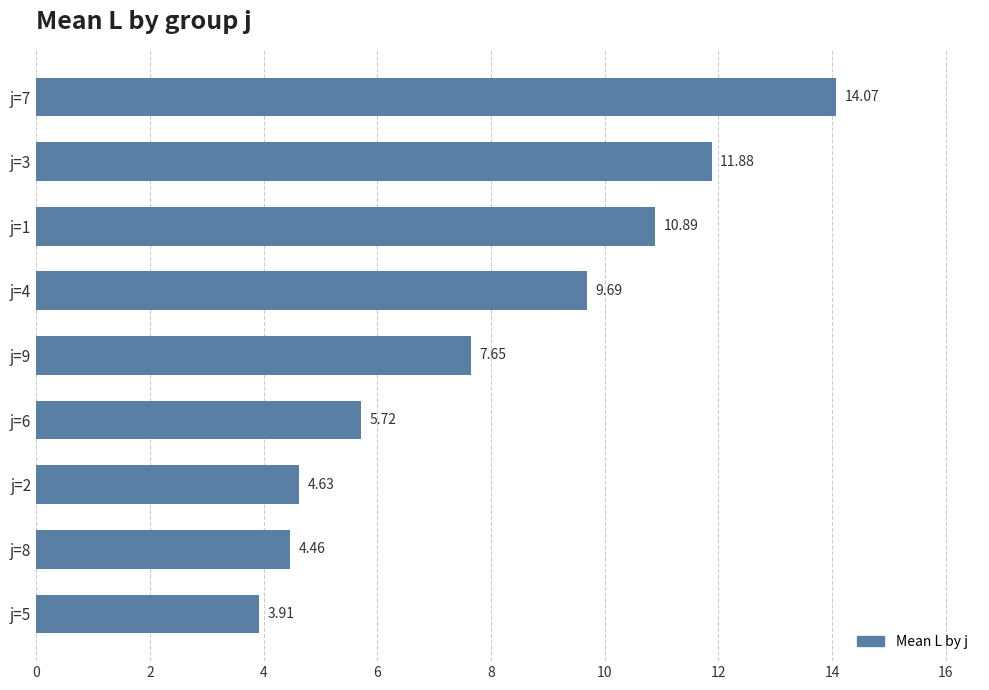

Rank the categories by value from lowest to highest.

j=5, j=8, j=2, j=6, j=9, j=4, j=1, j=3, j=7